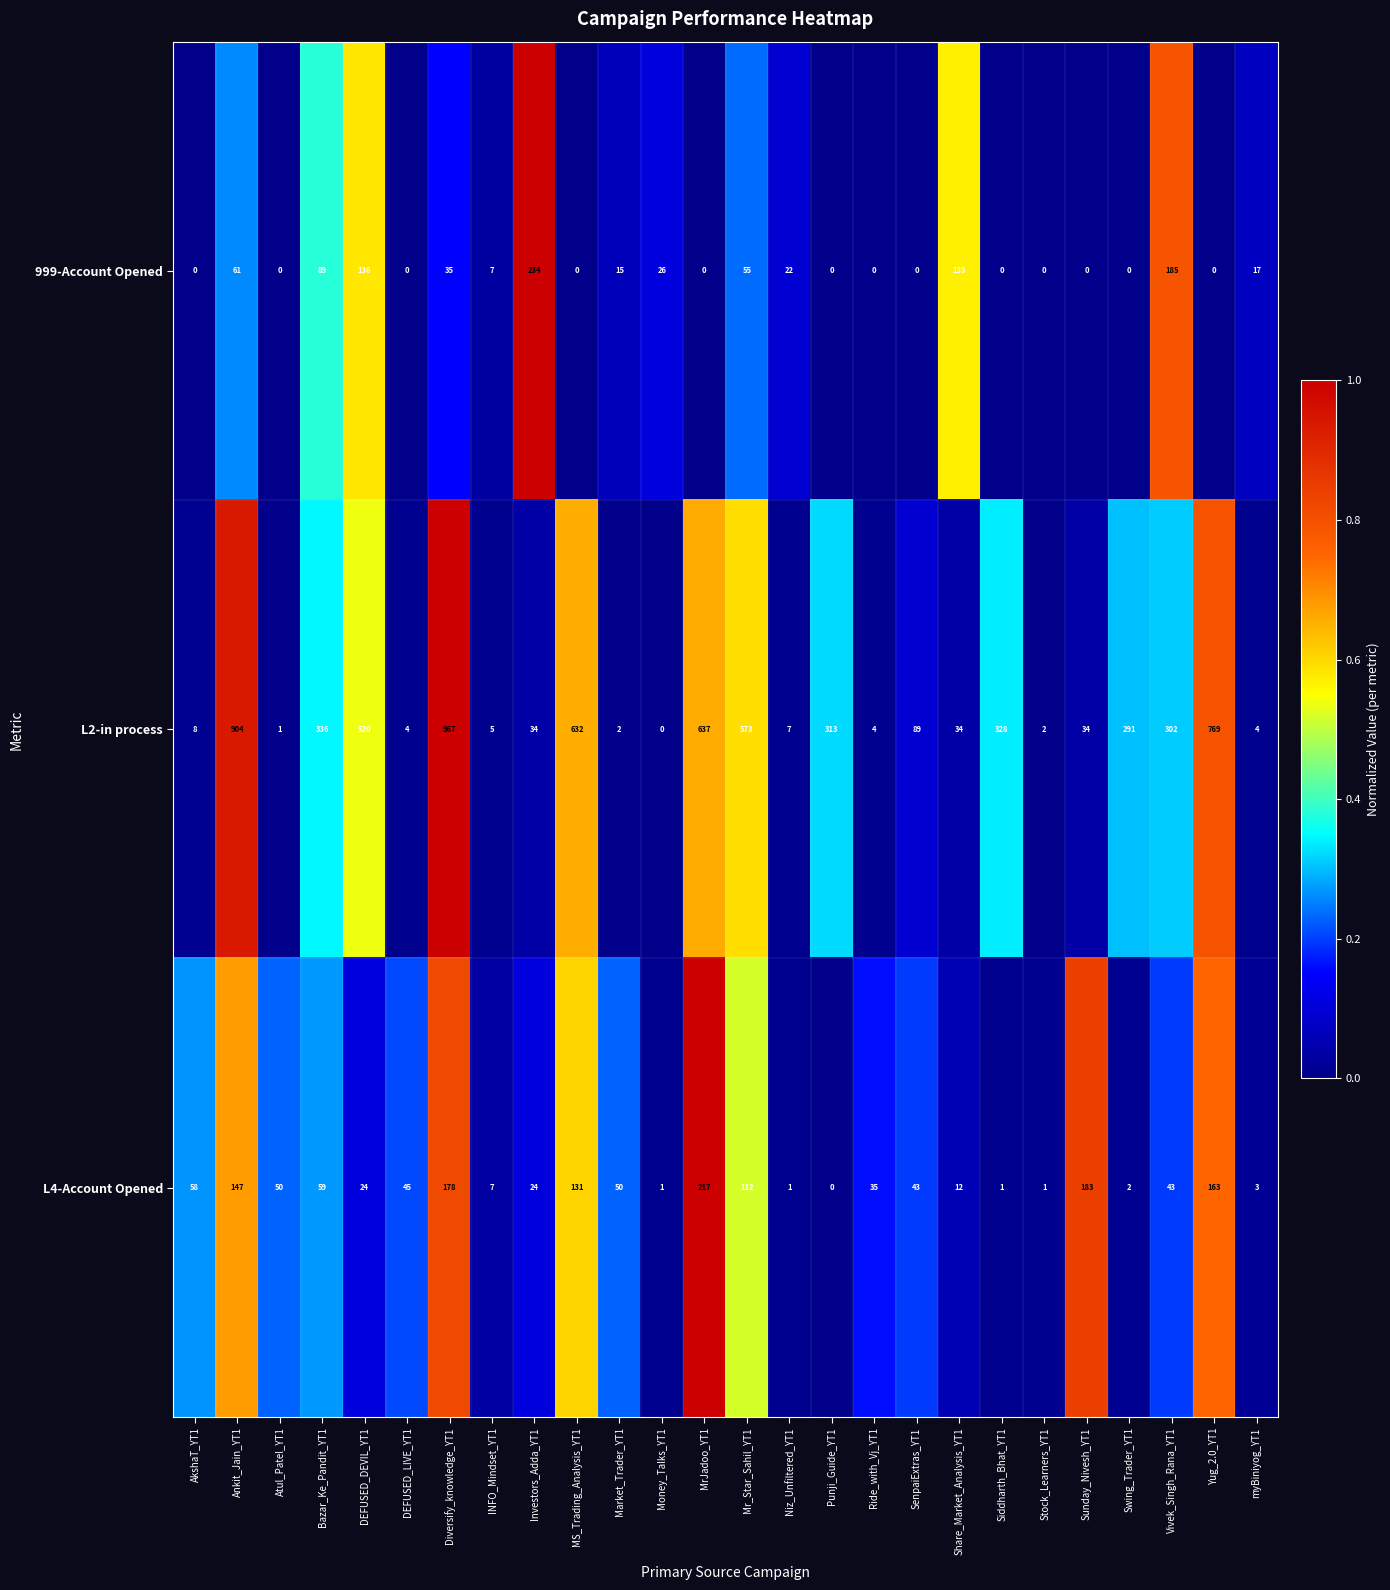

At how many categories does at least one series exceed 0?

26